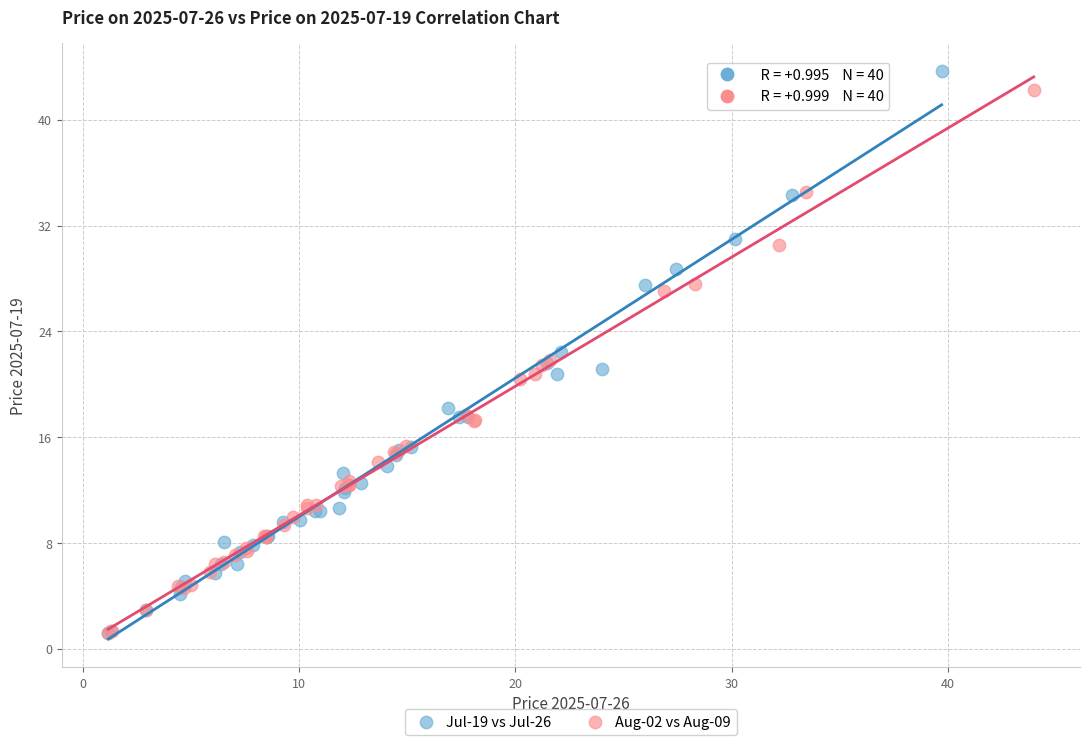

Which series has the widest spread of Y values?

Jul-19 vs Jul-26